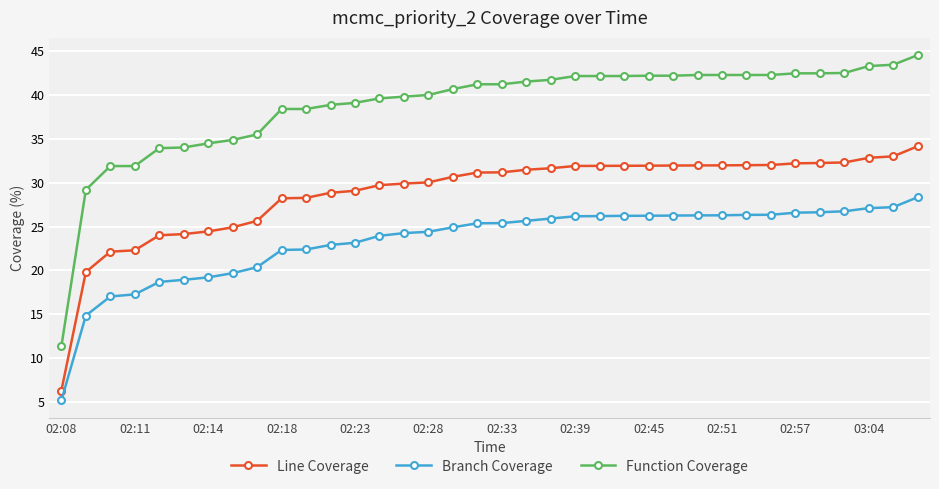

How many values in the Function Coverage series exceed 41?

19